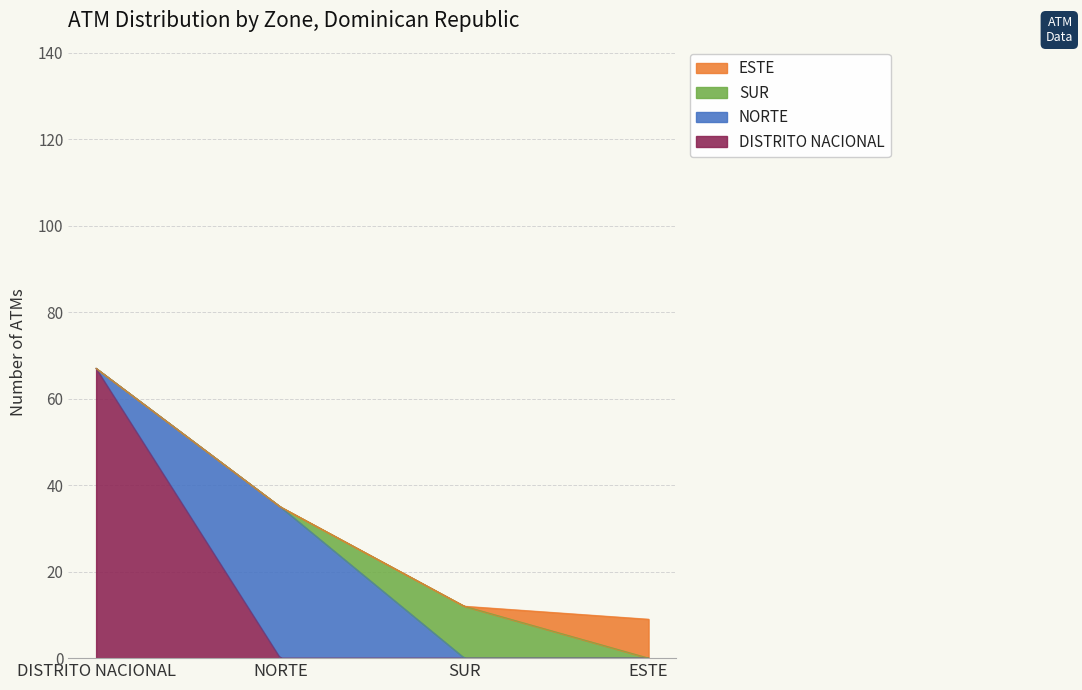

At which label is the value closest to 38?

NORTE